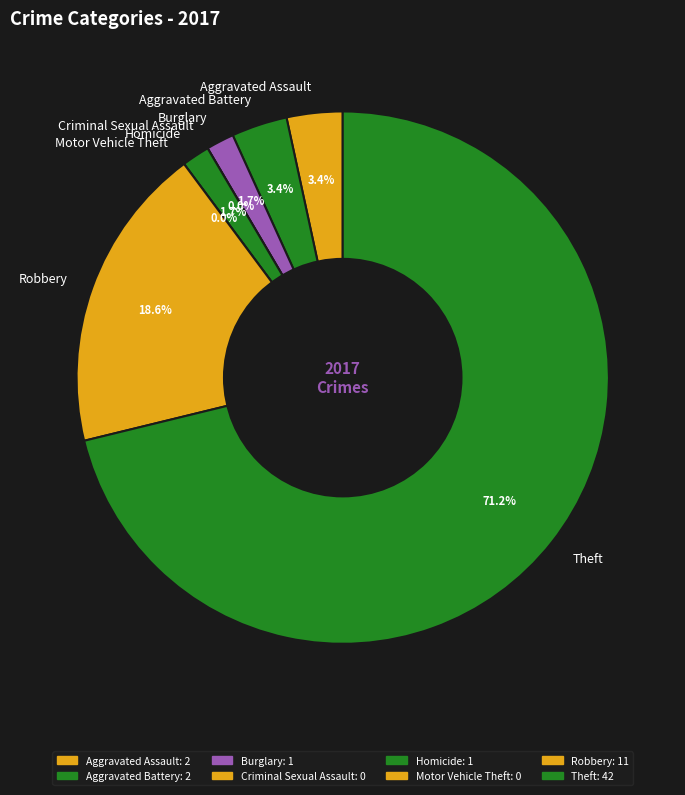

Does any single category account for the majority?

Yes